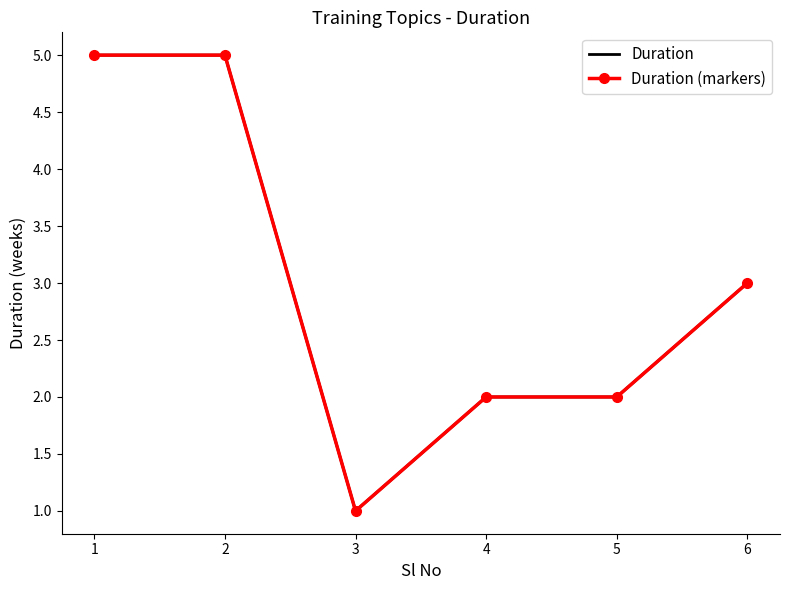

Reading left to right, what are all the values shown in this chart?

Duration: 5	5	1	2	2	3
Duration (markers): 5	5	1	2	2	3